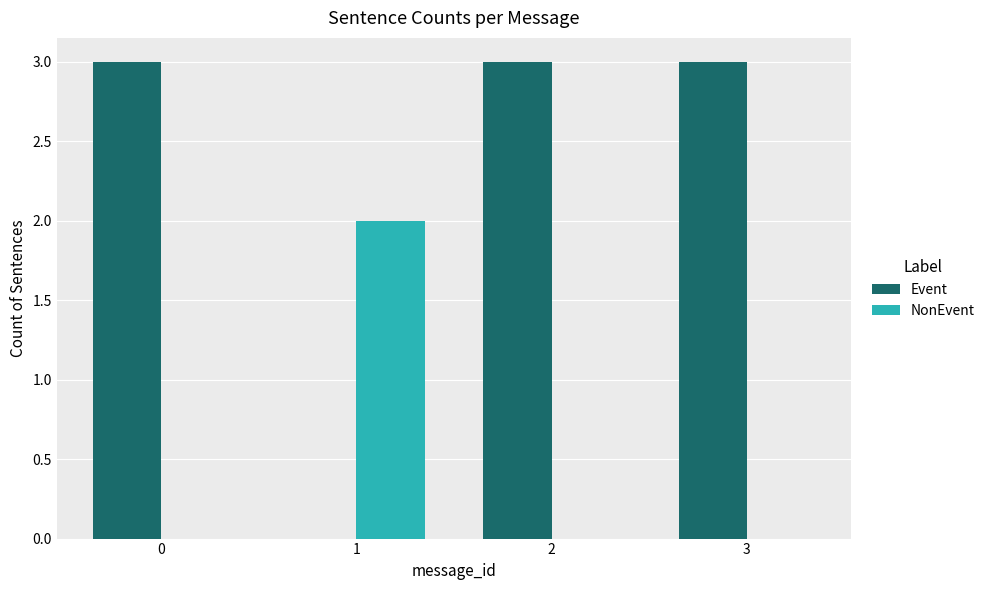

Between 1 and 3, which series saw the biggest shift?

Event